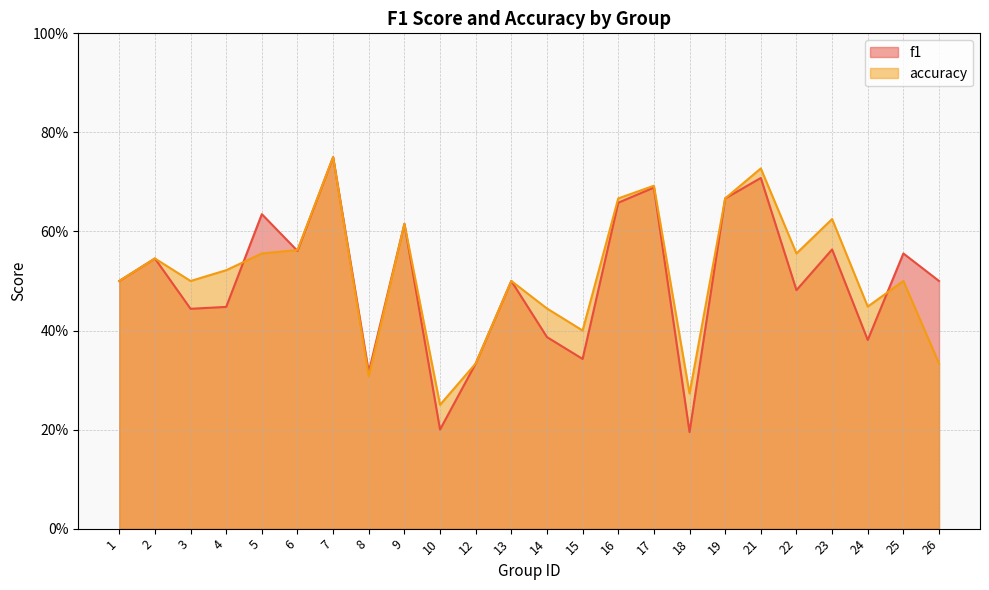

What is the sum of the accuracy values at 25 and 13?

1.0